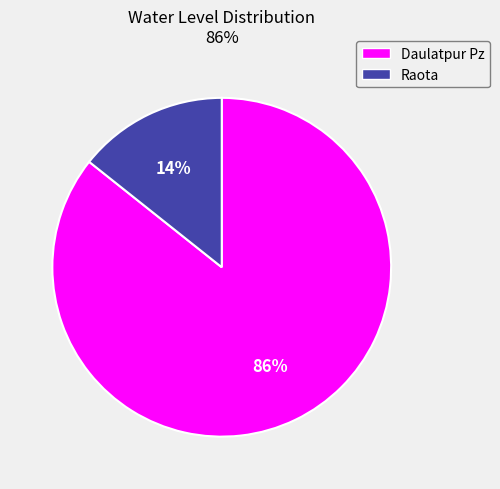

Do Raota and Daulatpur Pz together represent more than half of the pie?

Yes